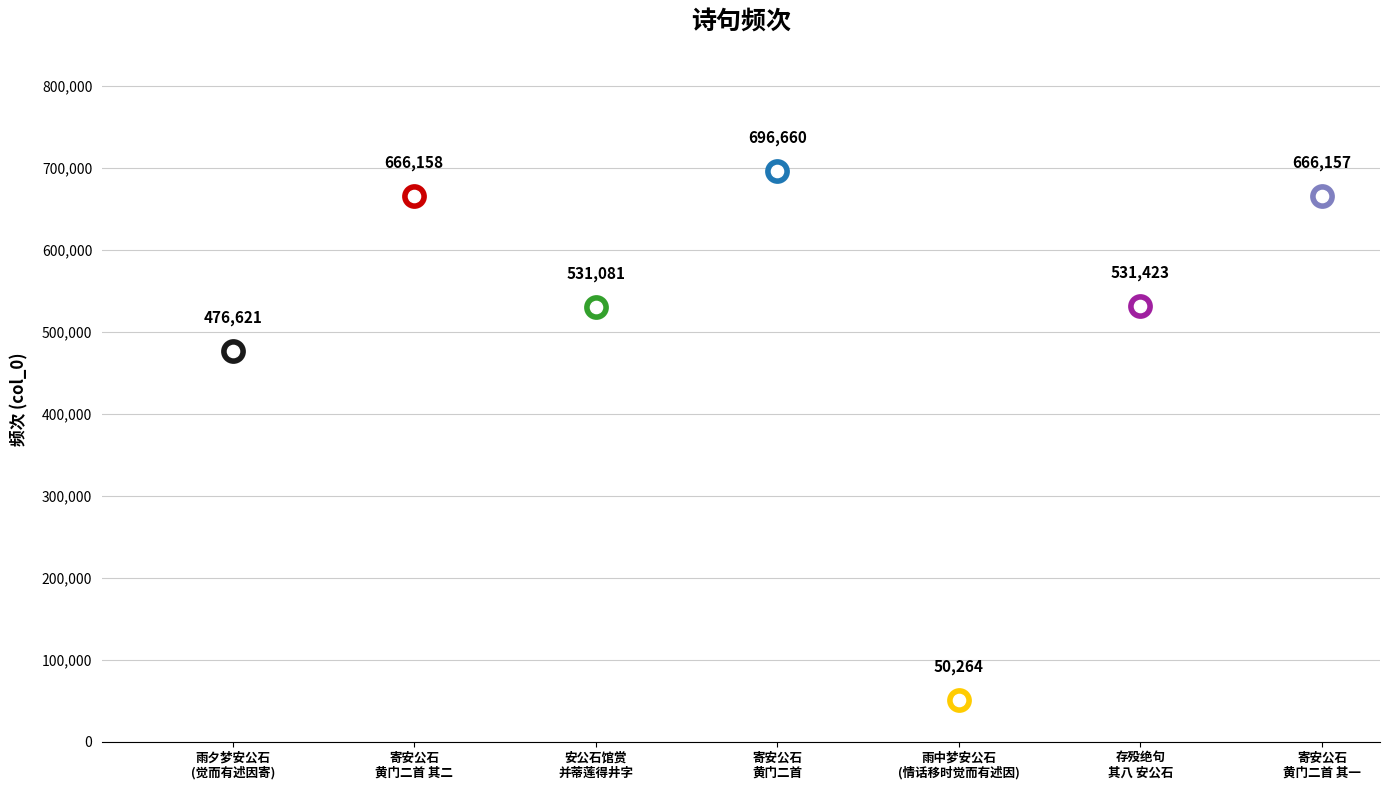

Between 存殁绝句 其八 安公石 and 寄安公石黄门二首, which is larger?

寄安公石黄门二首